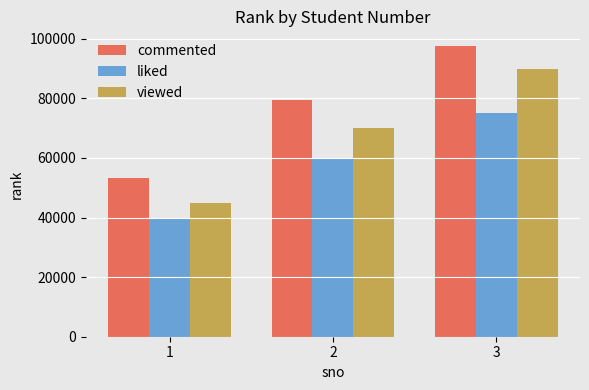

Reading left to right, list all the values displayed in this chart.

commented: 53393	79353	97605
liked: 40000	60000	75000
viewed: 45000	70000	90000